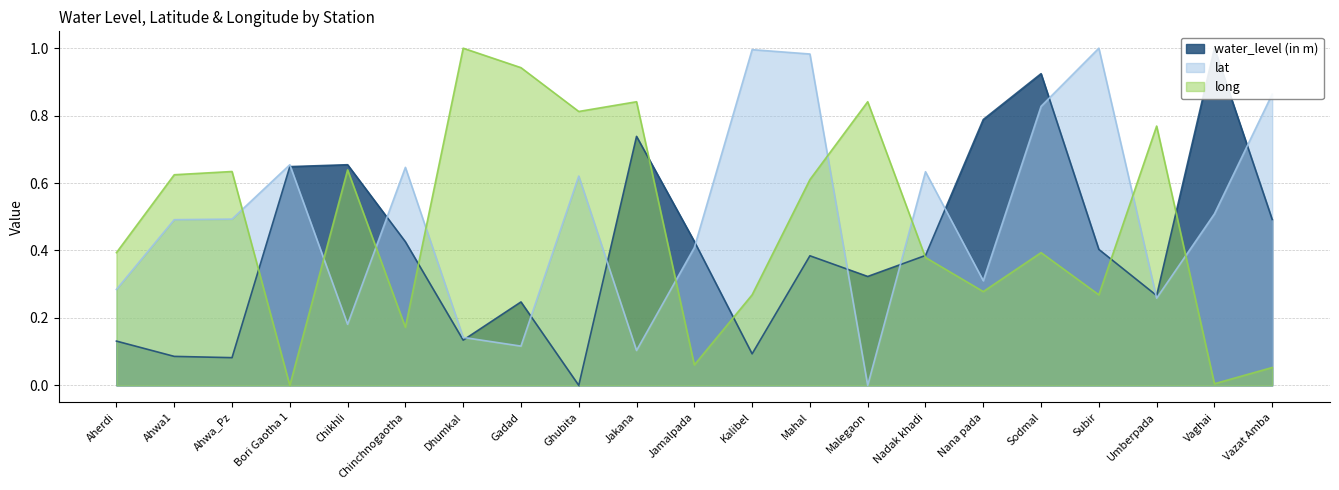

The value of water_level (in m) at Ghubita is 0.0. True or false?

True